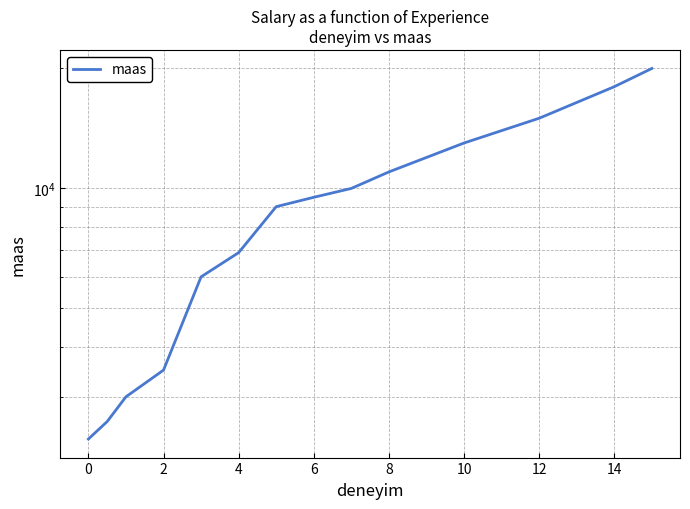

How many series are shown in this chart?

1